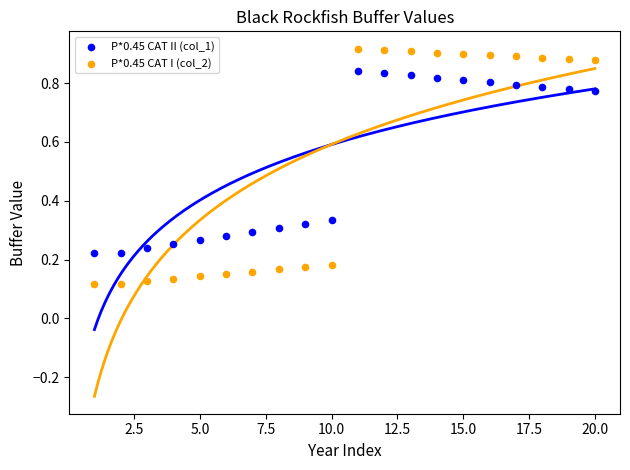

Across all data points, what is the range of X values (max minus min)?

19.0